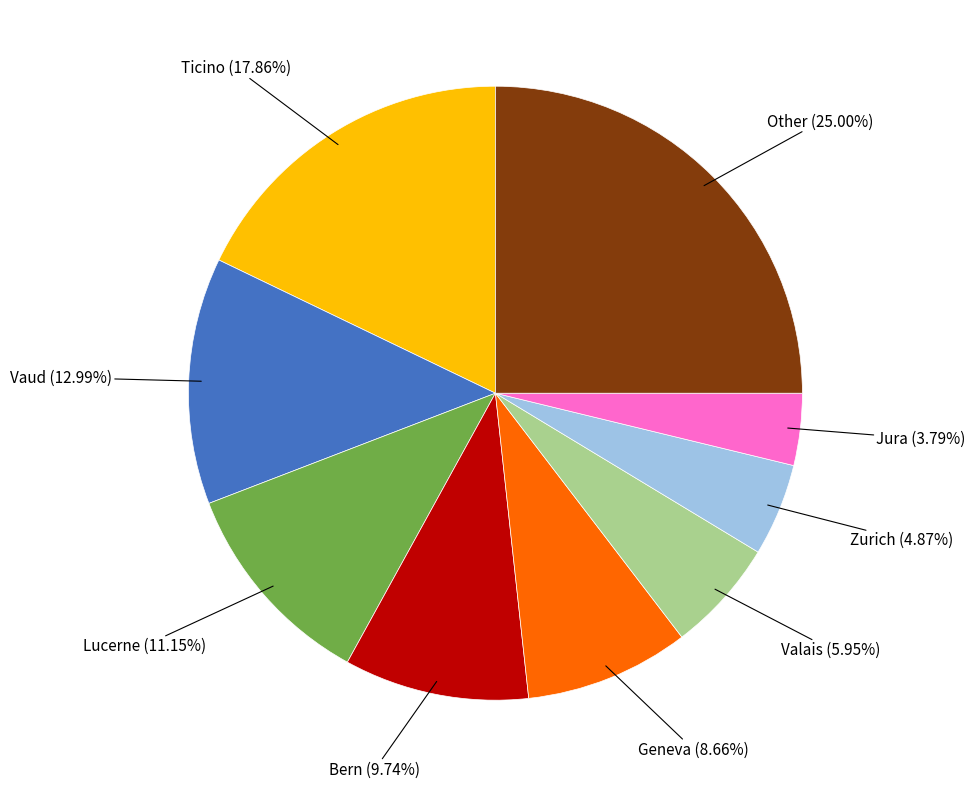

How many slices are in this pie chart?

9